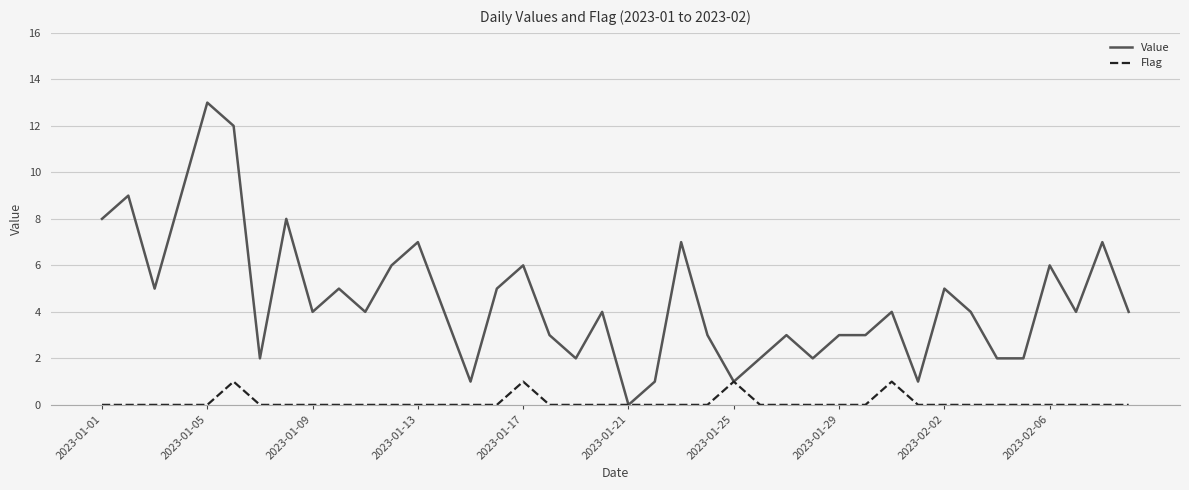

Which series has the largest total across all categories?

Value